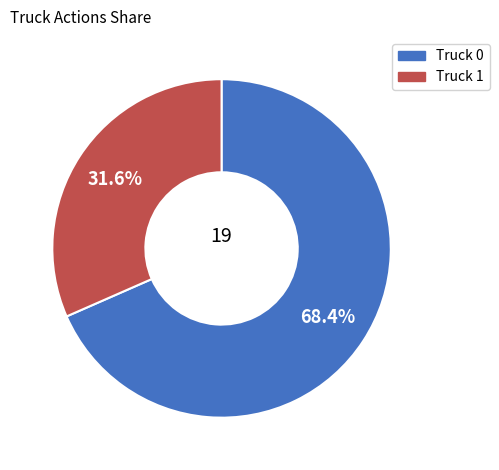

Which category accounts for the majority?

Truck 0